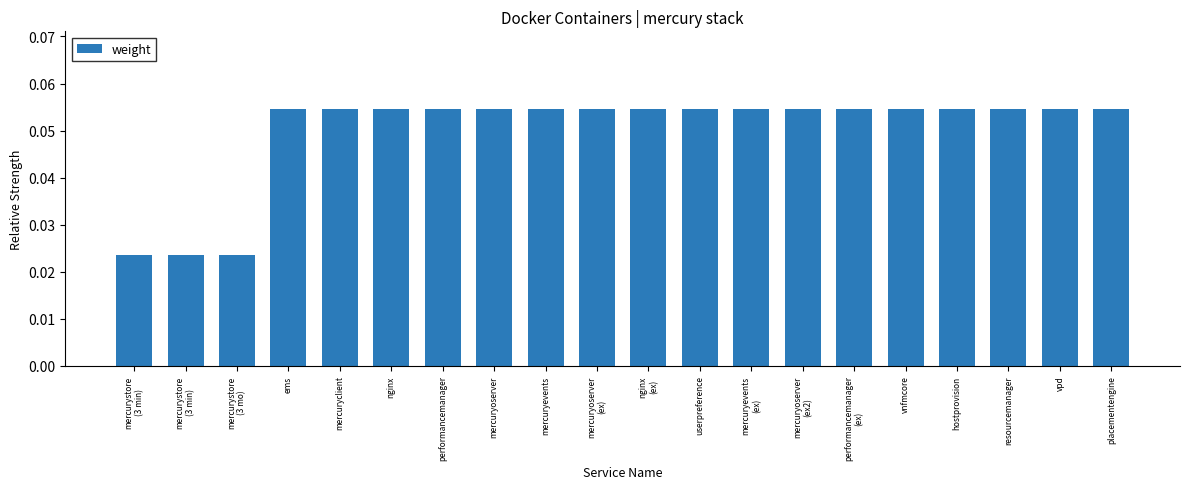

How many series are shown in this chart?

1